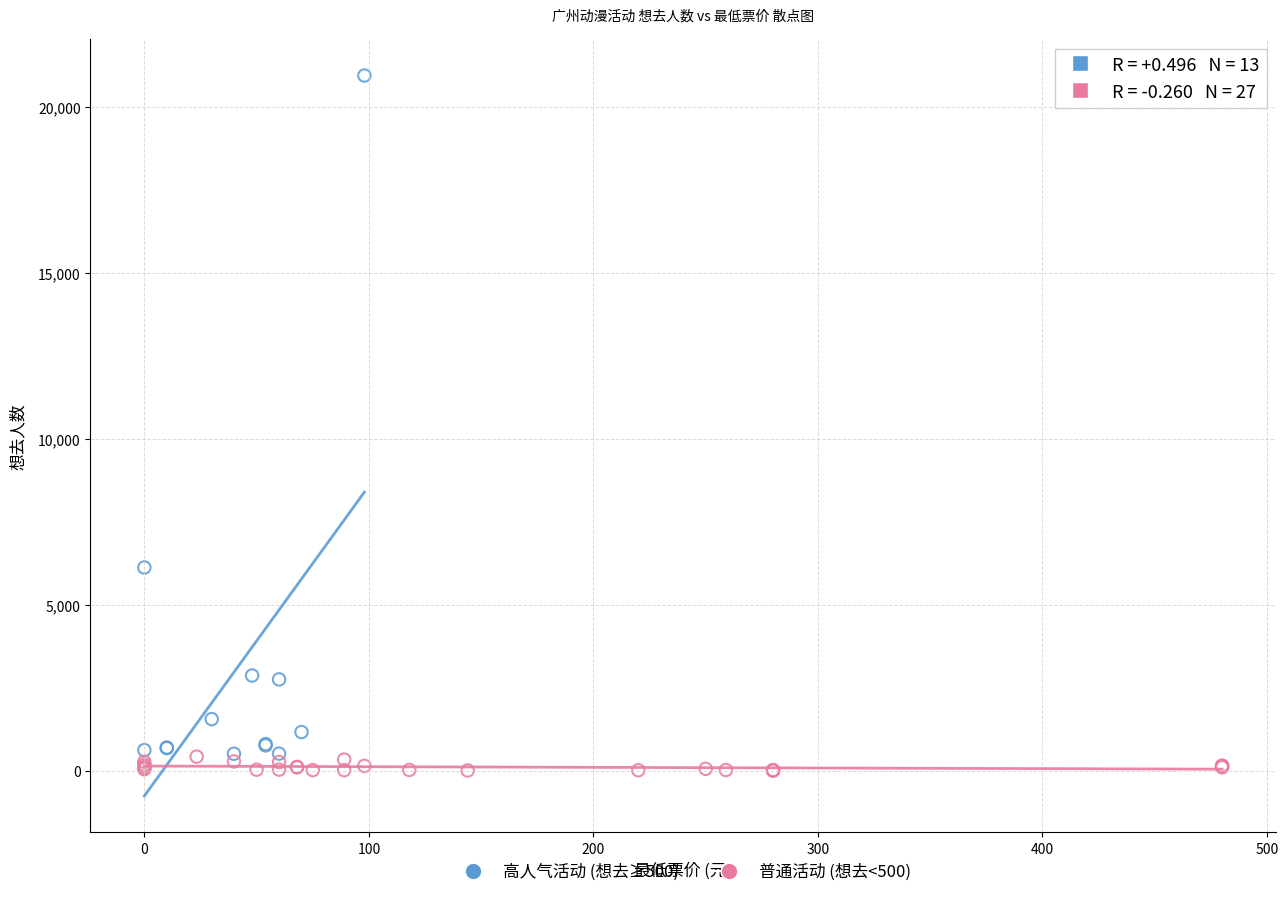

What are all the series names shown in the legend?

高人气活动 (想去≥500), 普通活动 (想去<500)